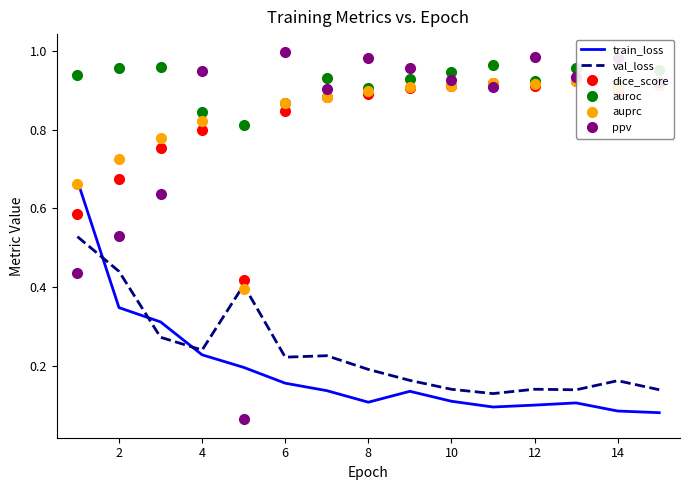

Which series has the largest total across all categories?

auroc